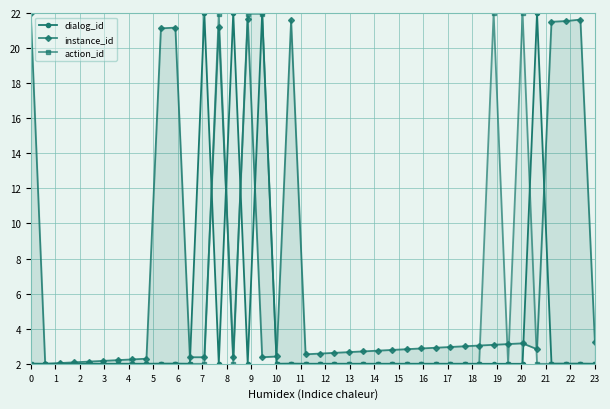

What is the smallest value displayed?

2.0